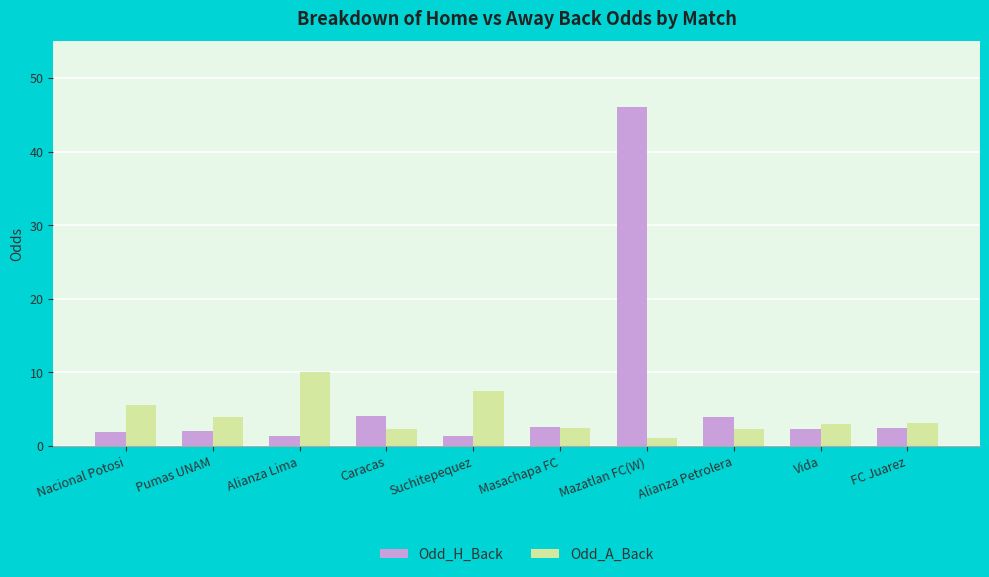

What is the difference between the highest and lowest values at Caracas?

1.7